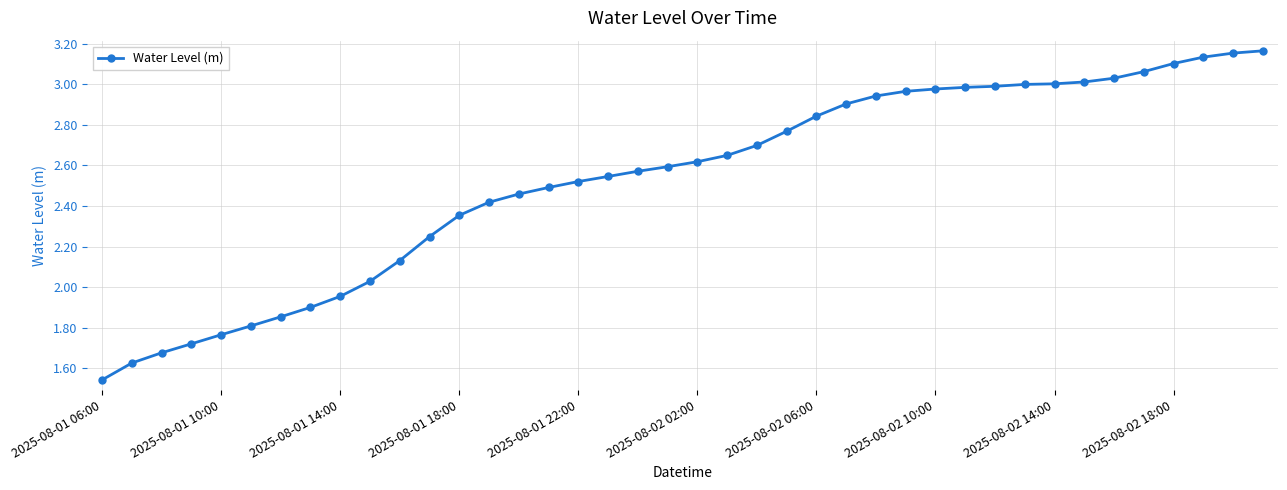

What is the sum of all values?

101.2